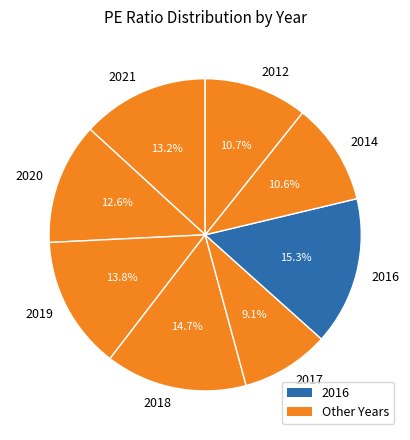

Combined, what portion of the pie is 2020 and 2021?

25.8%